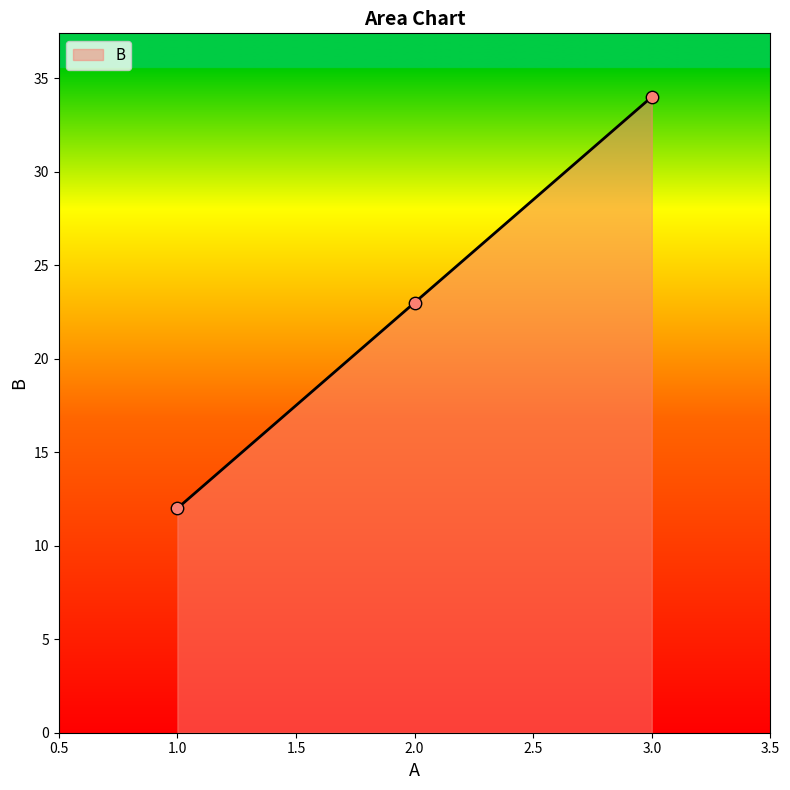

What is the change in value from 1.0 to 2.0?

+11